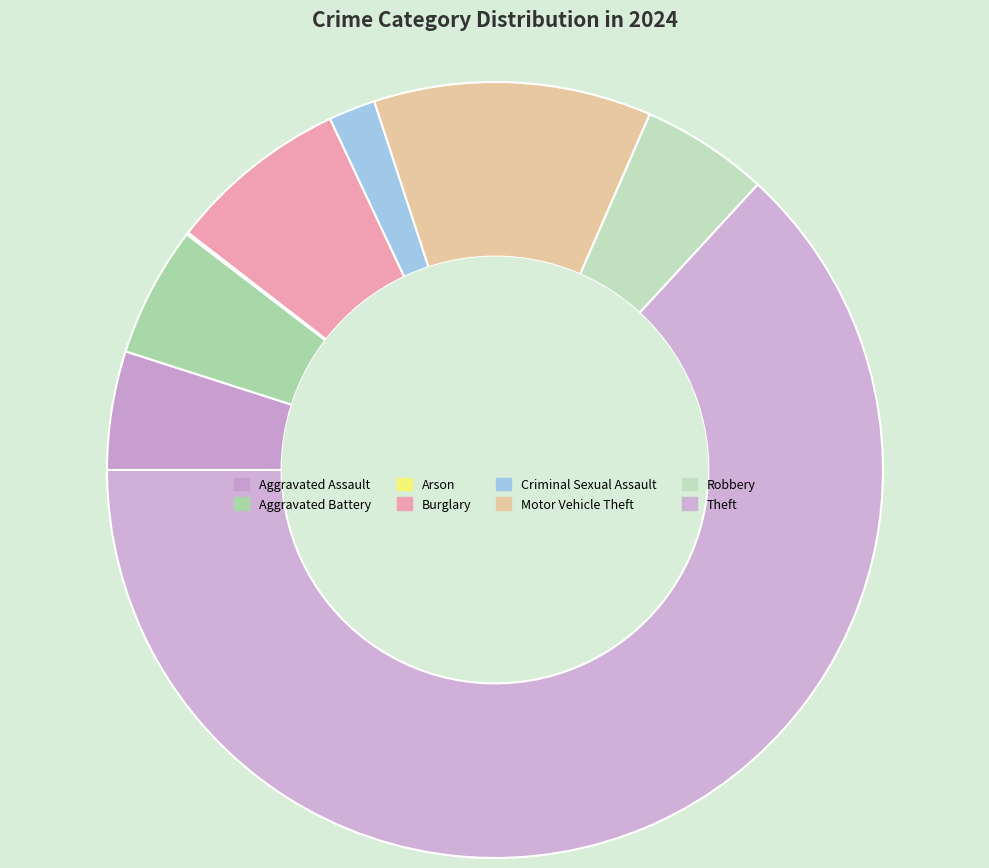

Rank the categories by value from lowest to highest.

Arson, Criminal Sexual Assault, Aggravated Assault, Robbery, Aggravated Battery, Burglary, Motor Vehicle Theft, Theft